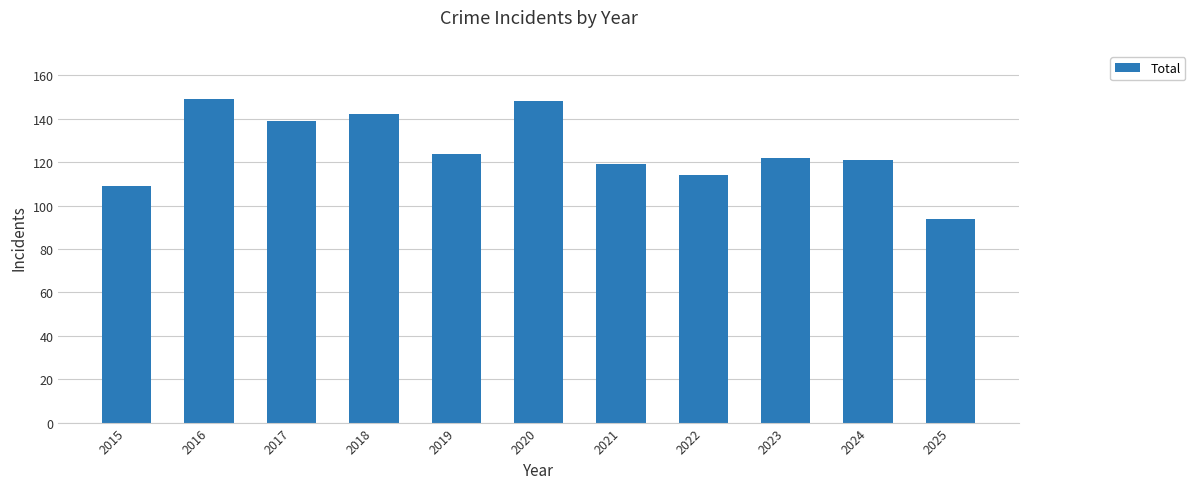

What is the change in value from 2021 to 2022?

-5